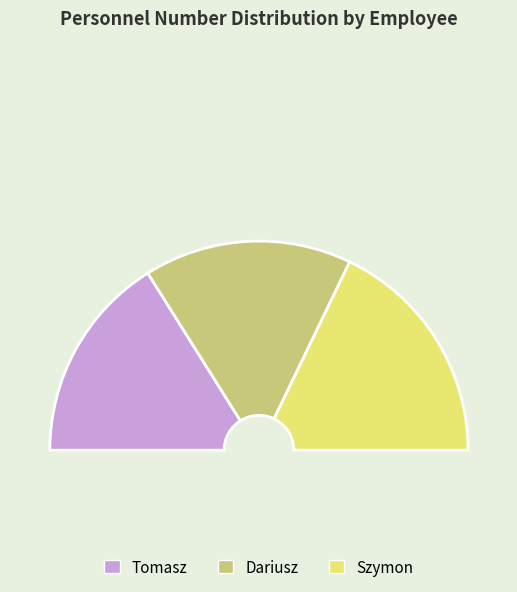

Does Tomasz represent more than half of the total?

No